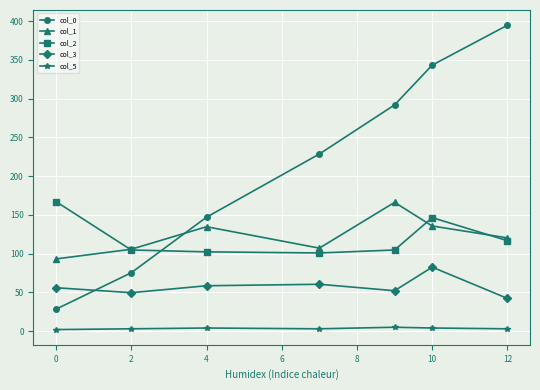

Which series has the largest range (max minus min)?

col_0